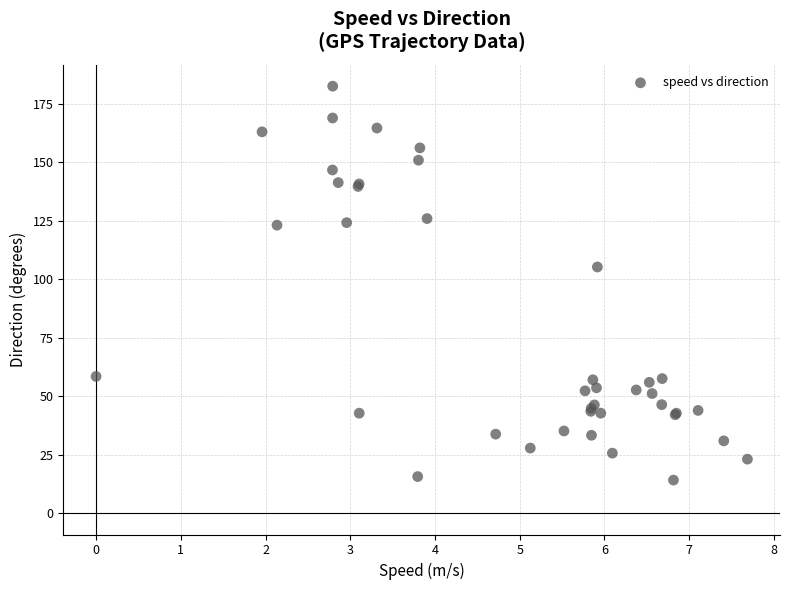

What Y value in the scatter plot is closest to 98?

105.2